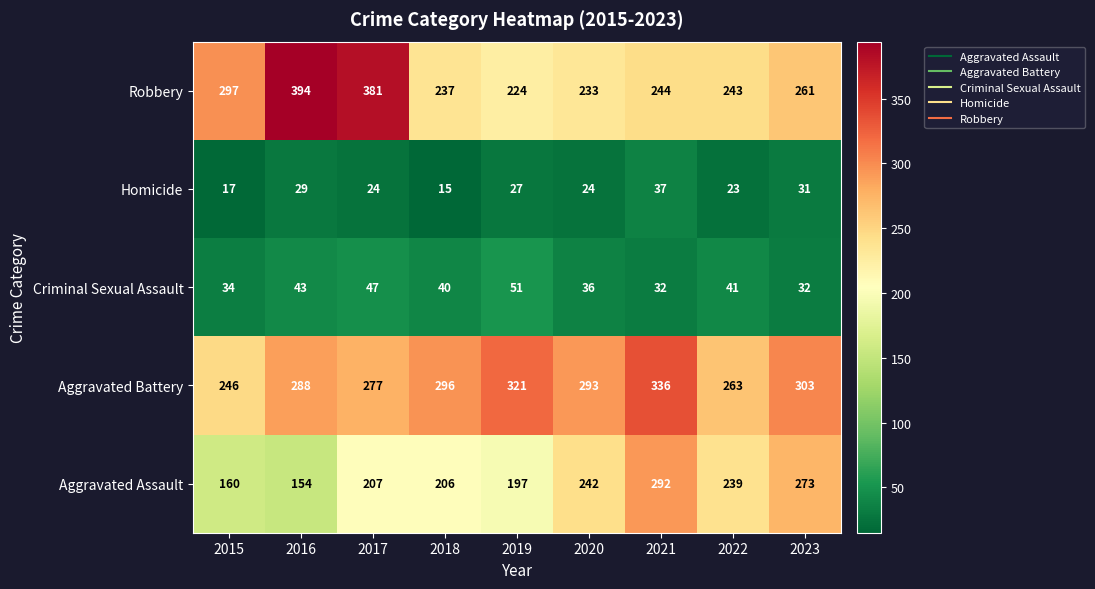

Which series has the largest range (max minus min)?

Robbery